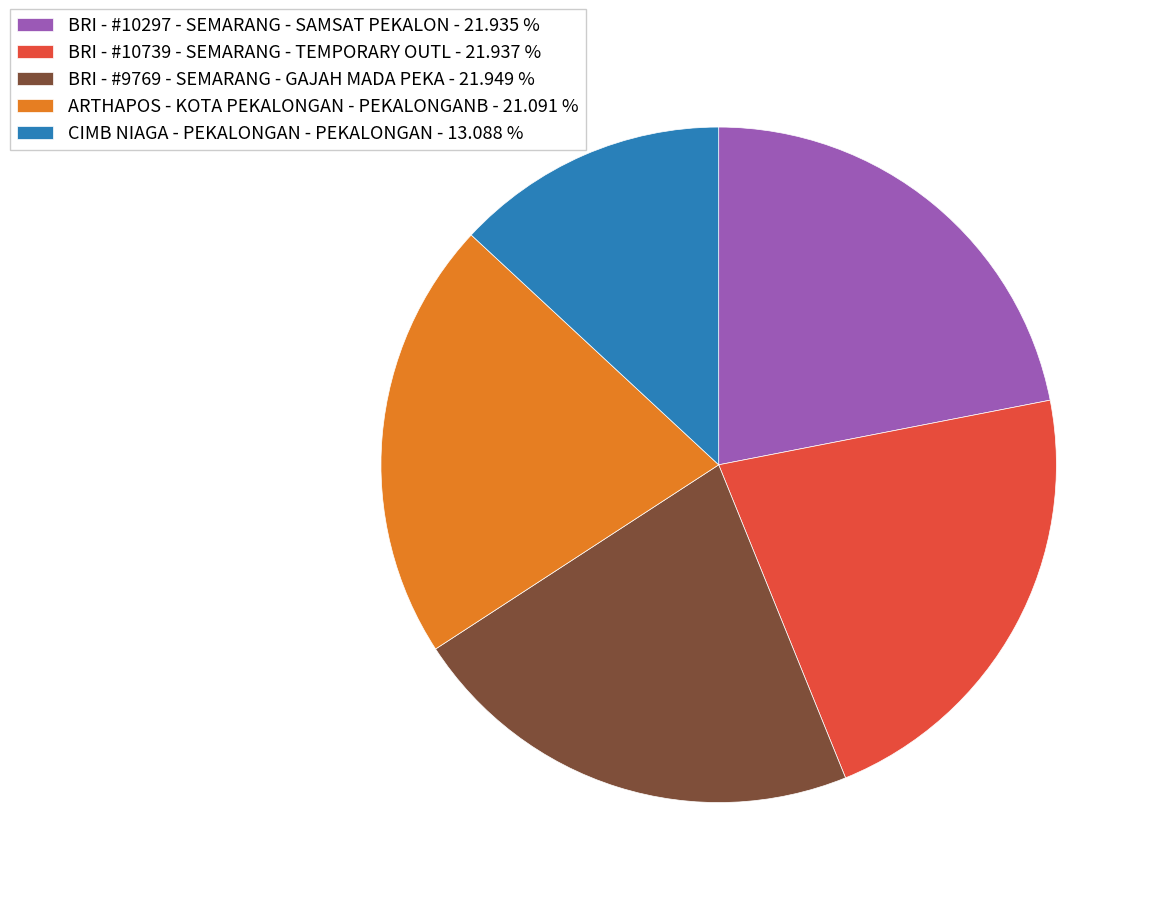

Does ARTHAPOS - KOTA PEKALONGAN - PEKALONGANB - 21.091 % account for over 50% of the chart?

No